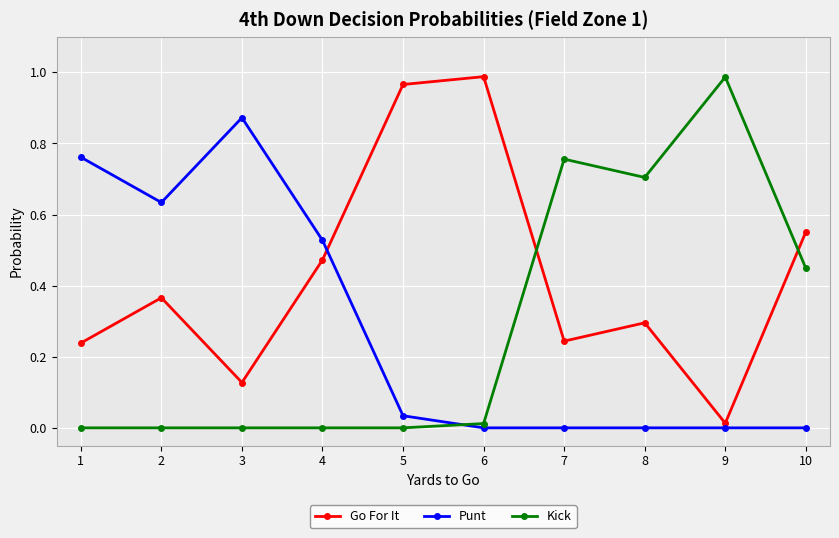

Where is the first local minimum for Go For It?

3